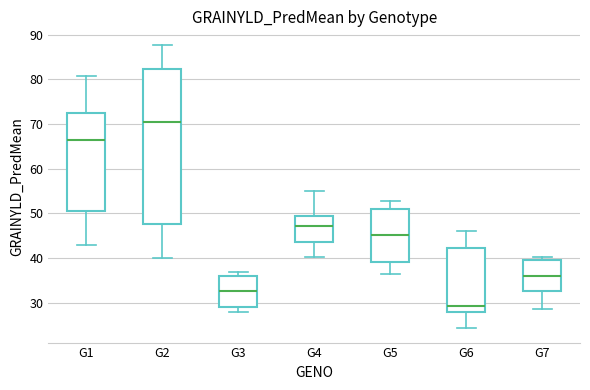

Which box has the lowest median line?

G6